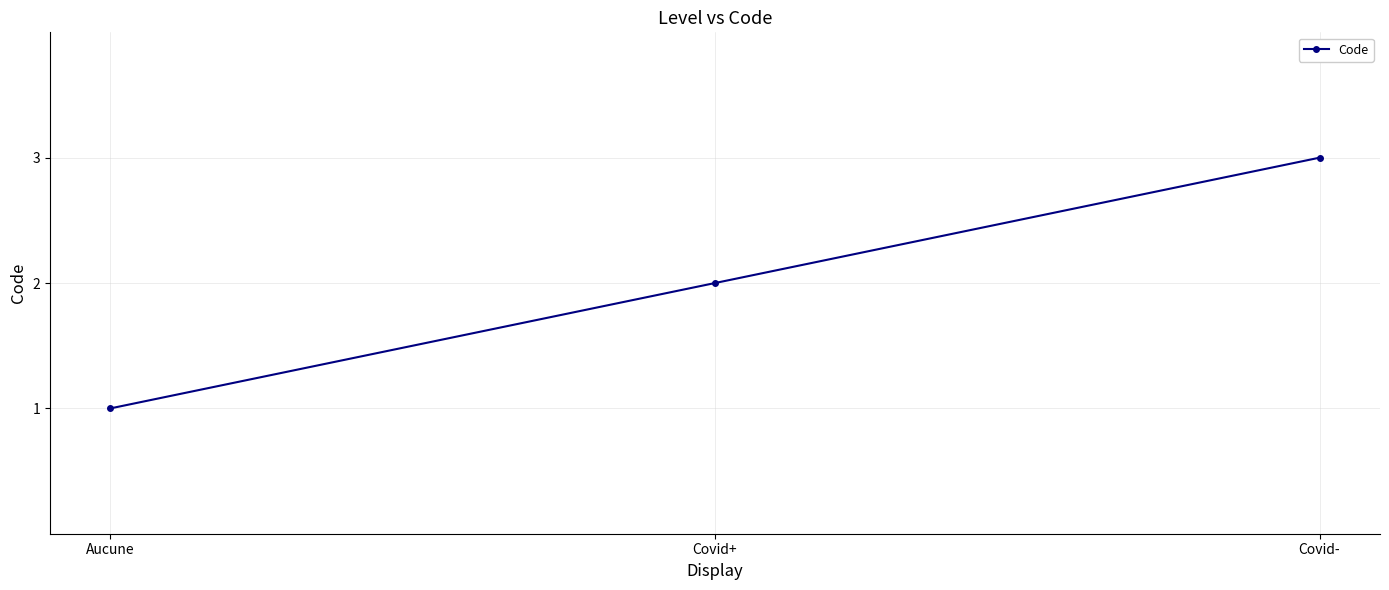

Rank the categories by value from lowest to highest.

Aucune, Covid+, Covid-